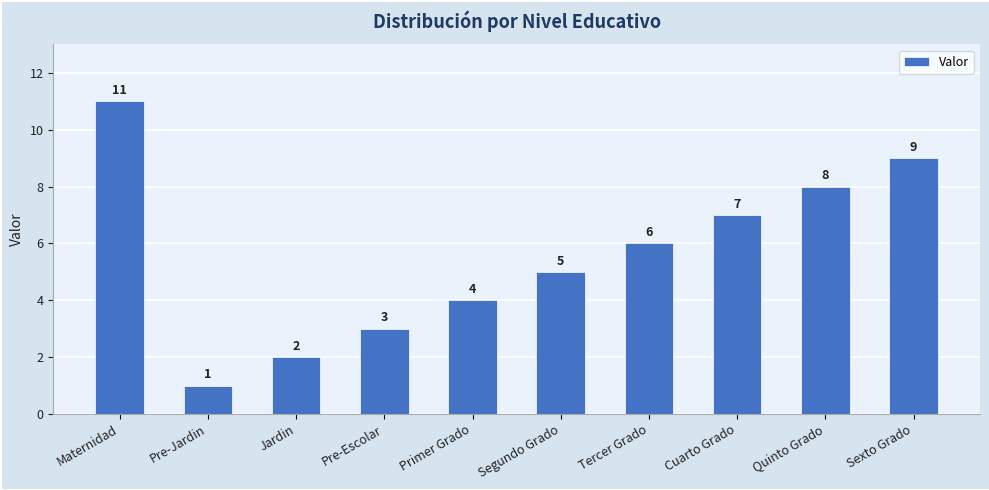

What is the ratio of the value at Segundo Grado to the value at Sexto Grado?

0.6